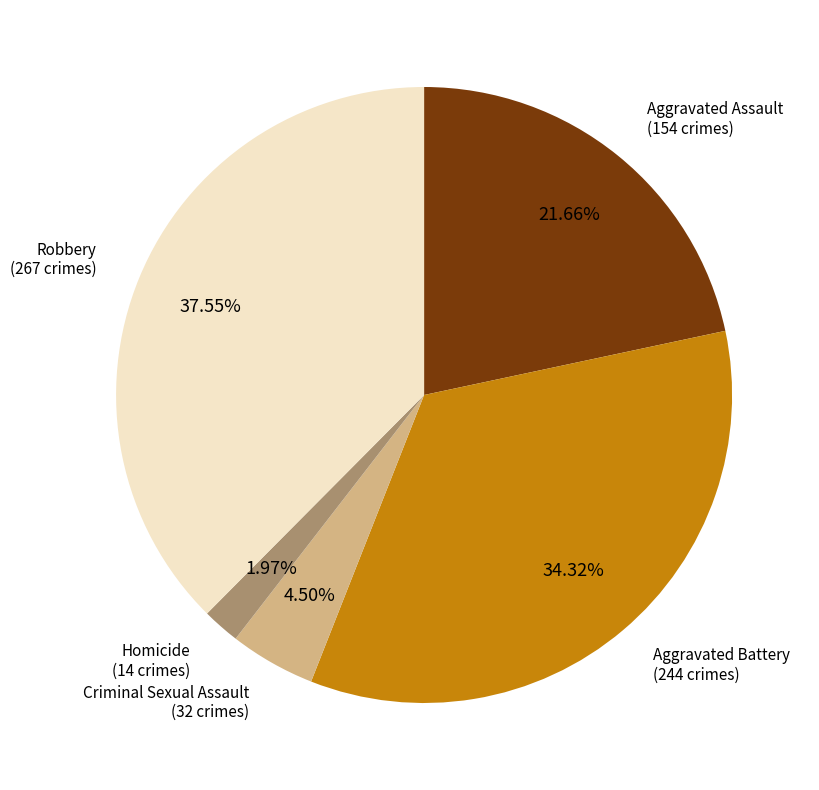

Count the number of slices in the pie.

5